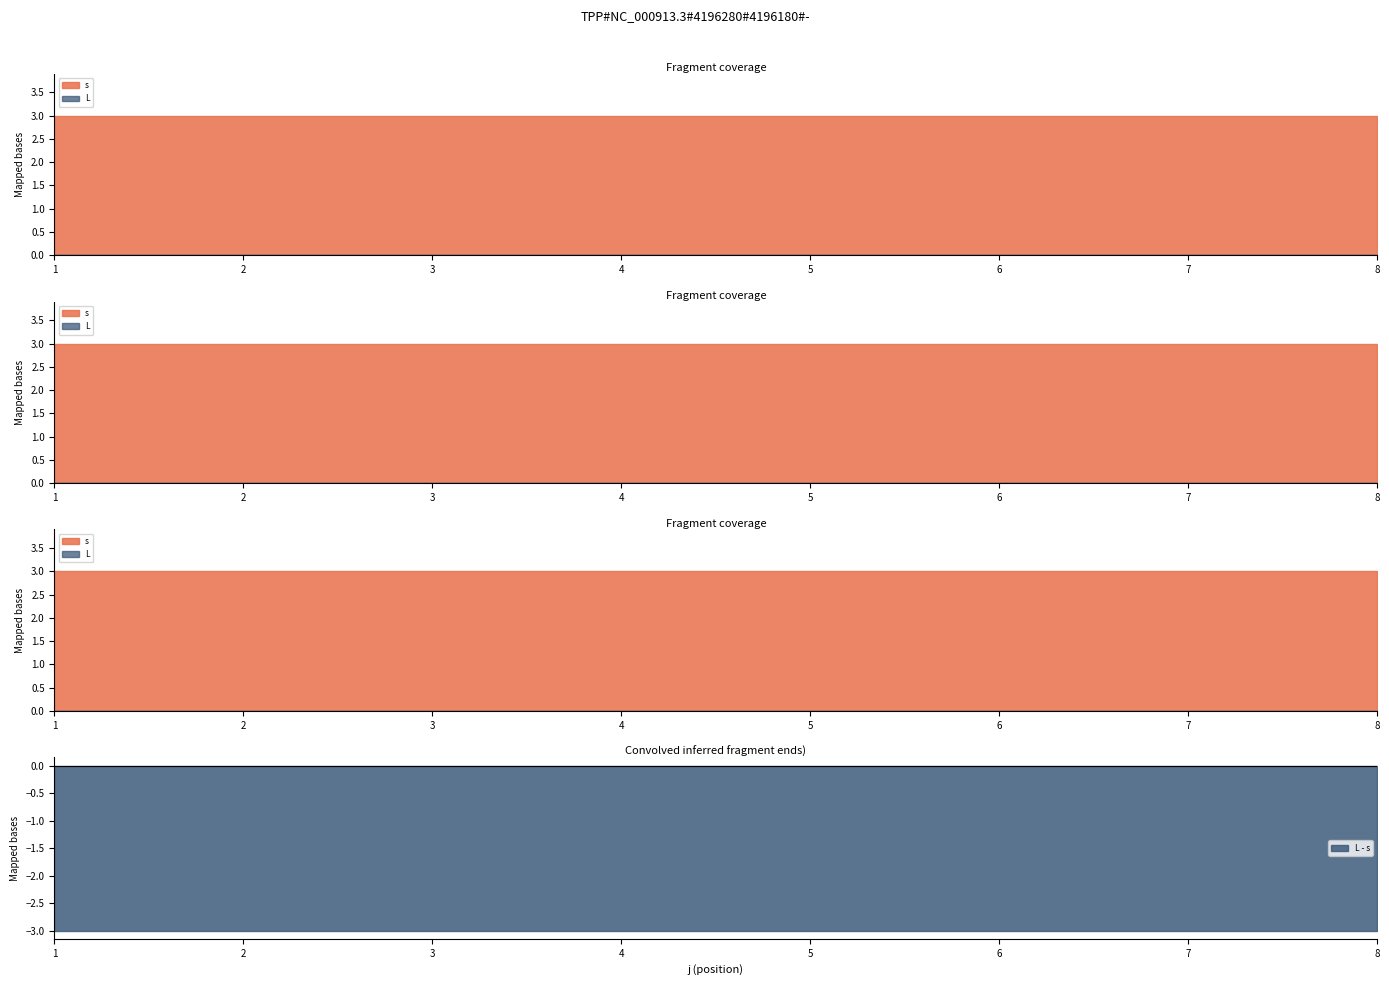

At how many categories does at least one series exceed 2?

24